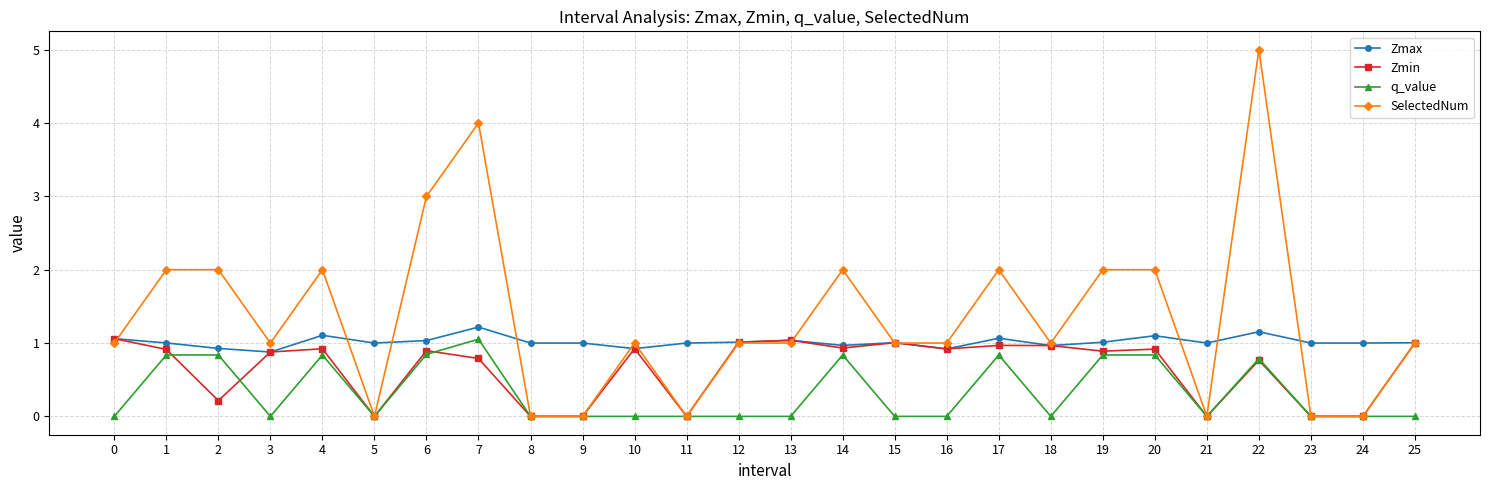

How many data points does each series have?

26